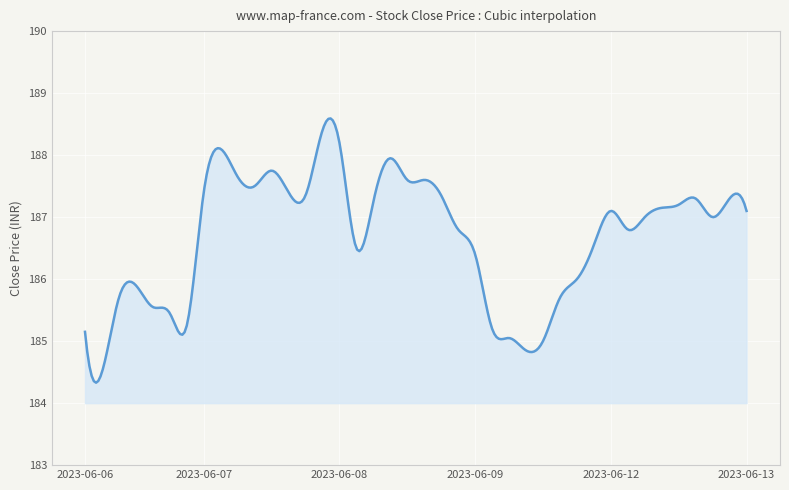

What is the greatest value displayed?

188.6